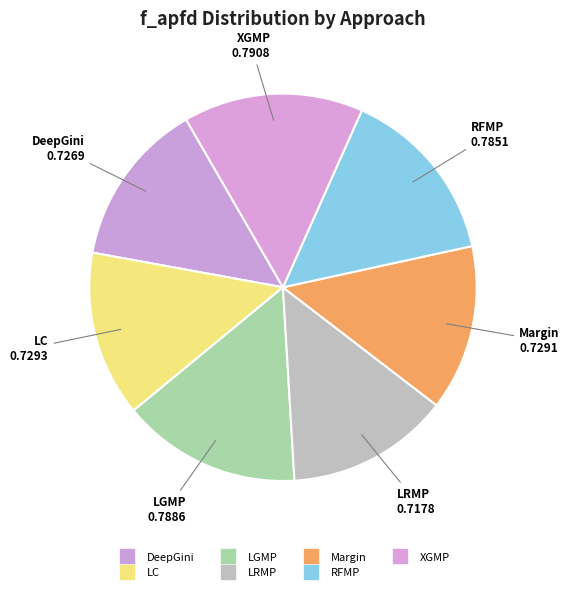

How many segments does this pie chart have?

7